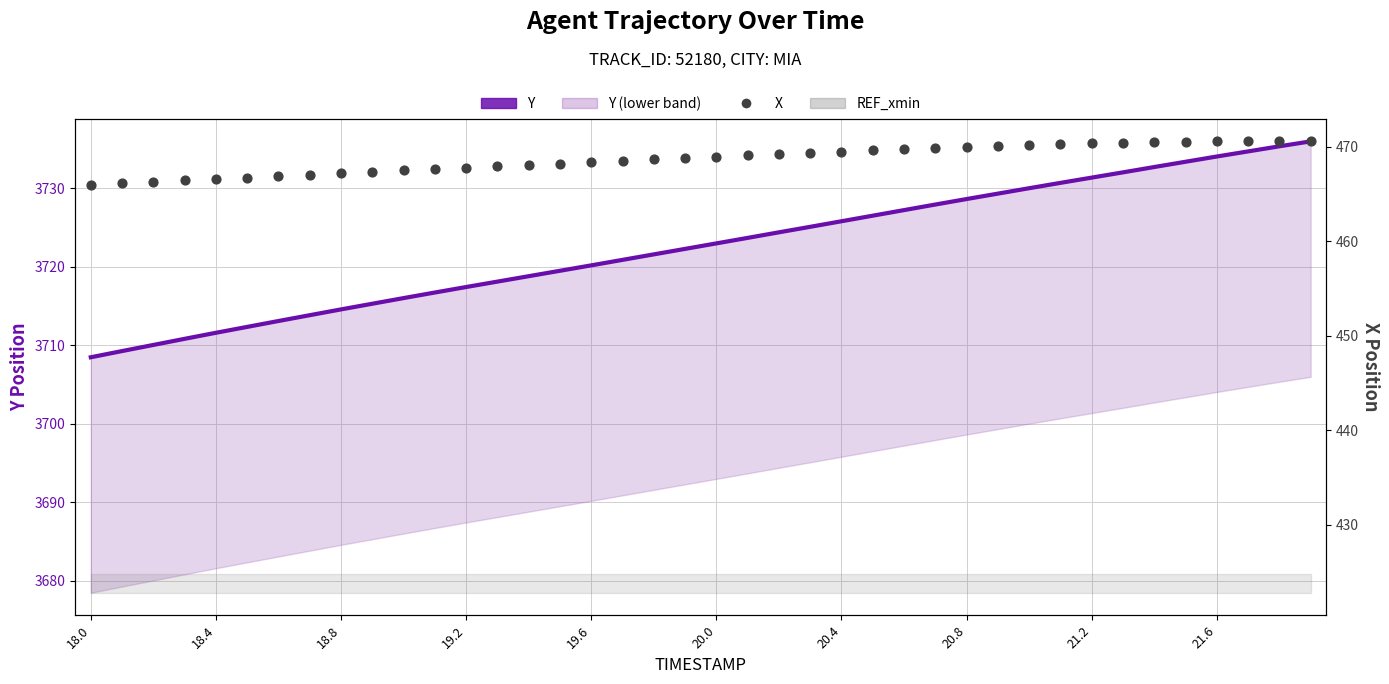

At how many categories does at least one series exceed 2923?

40